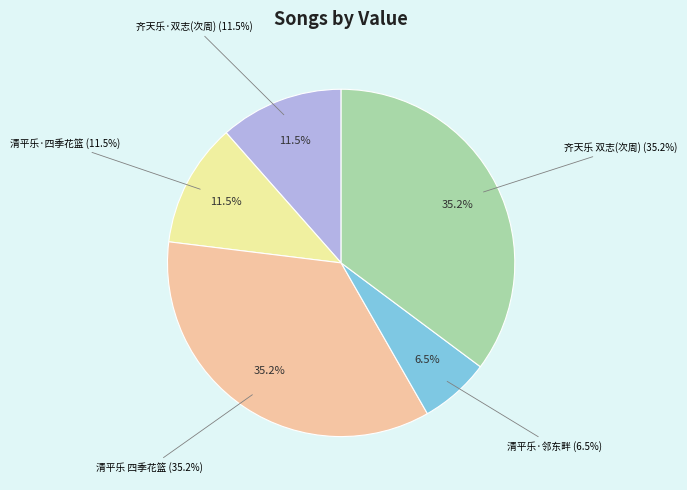

The 齐天乐 宋拓梁萧敷敬太妃双志，次周清真韵 slice represents 42% of the pie. True or false?

False